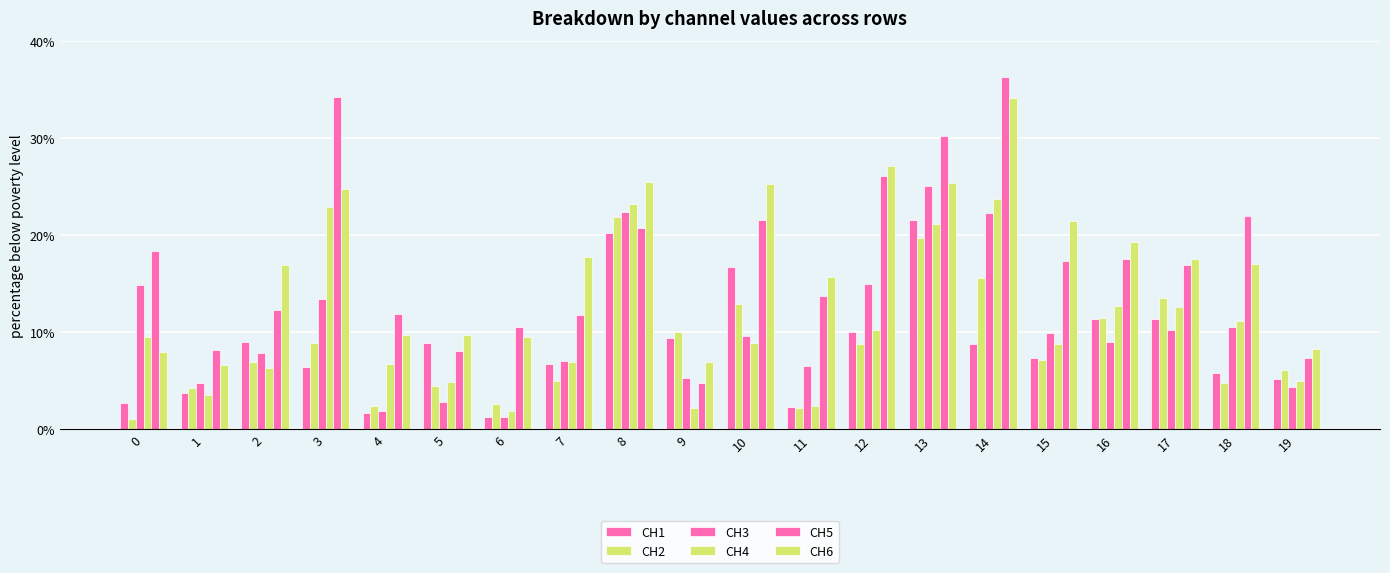

How many data points in CH1 are less than 8?

10